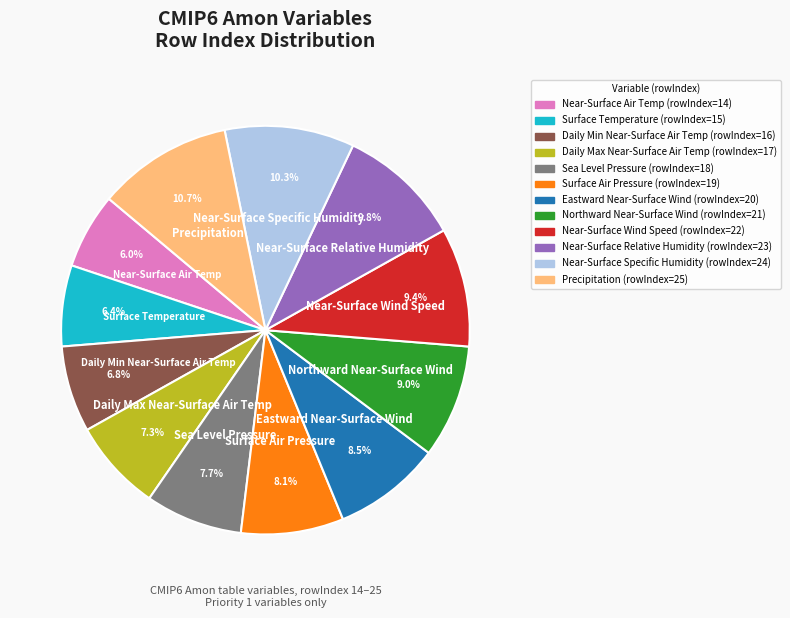

Is there any slice that represents more than half of the pie?

No